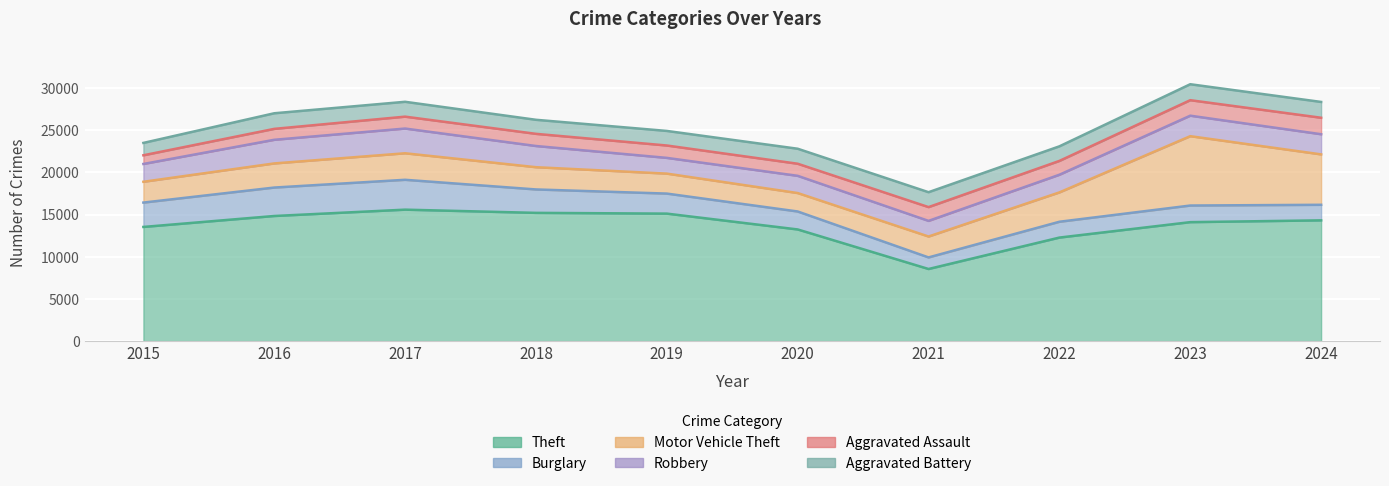

Reading left to right, what are all the values shown in this chart?

Theft: 2015=13540	2016=14839	2017=15591	2018=15210	2019=15121	2020=13242	2021=8549	2022=12278	2023=14109	2024=14322
Burglary: 2015=2890	2016=3375	2017=3543	2018=2779	2019=2377	2020=2132	2021=1374	2022=1877	2023=1971	2024=1846
Motor Vehicle Theft: 2015=2469	2016=2863	2017=3148	2018=2640	2019=2369	2020=2188	2021=2481	2022=3483	2023=8230	2024=5981
Robbery: 2015=2114	2016=2805	2017=2934	2018=2515	2019=1868	2020=2043	2021=1855	2022=2096	2023=2432	2024=2392
Aggravated Assault: 2015=1030	2016=1296	2017=1412	2018=1443	2019=1468	2020=1435	2021=1634	2022=1642	2023=1839	2024=1956
Aggravated Battery: 2015=1468	2016=1851	2017=1763	2018=1668	2019=1730	2020=1780	2021=1769	2022=1729	2023=1894	2024=1876